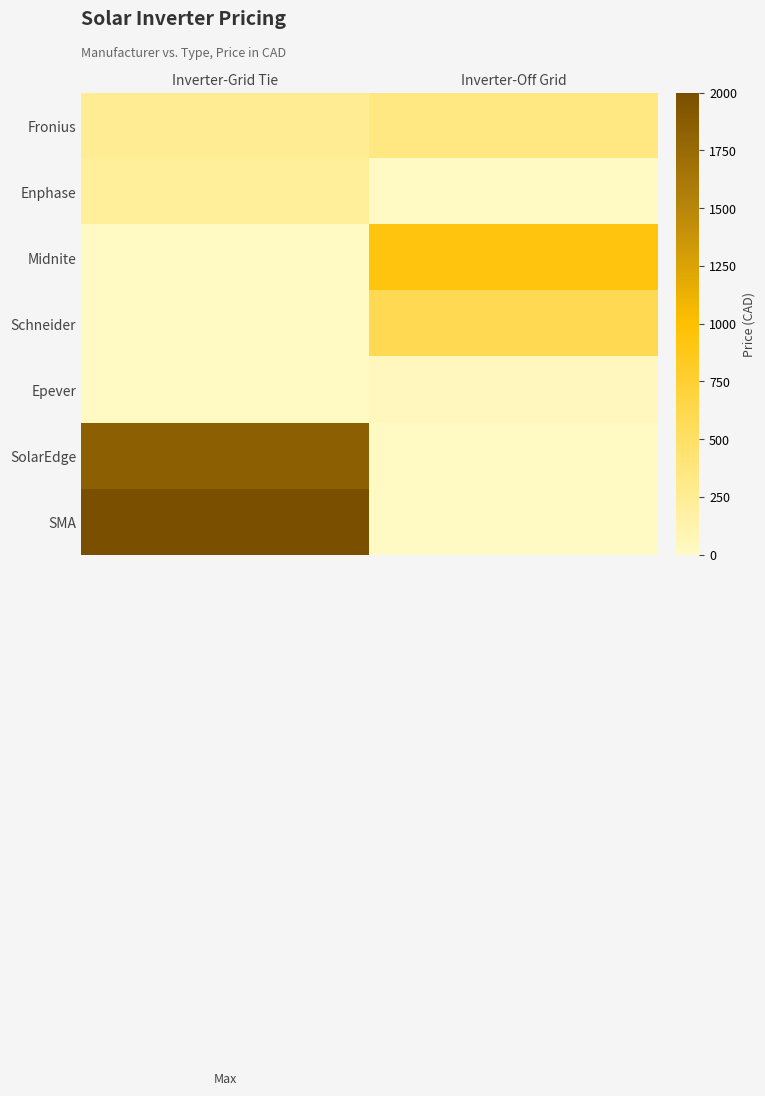

Which series changed the most between Inverter-Grid Tie and Inverter-Off Grid?

SMA